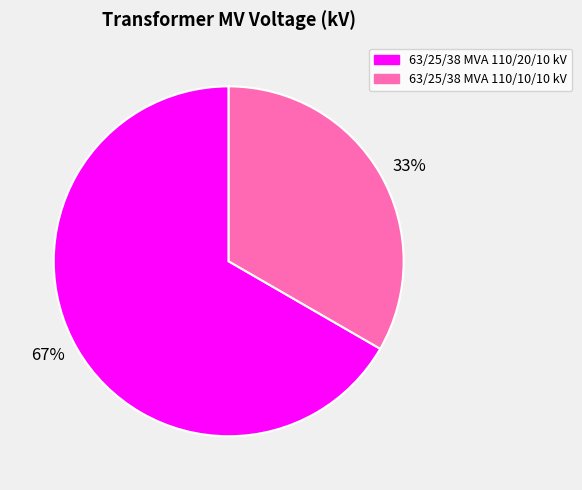

Is there a majority slice in this chart?

Yes